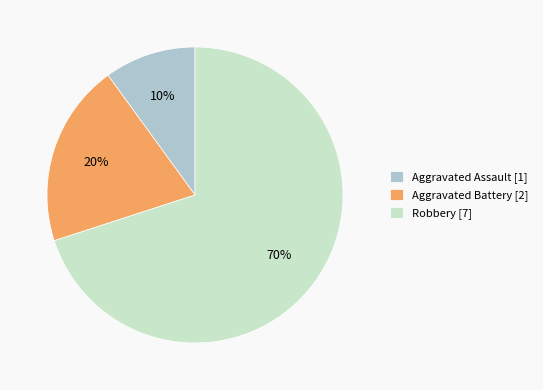

To the nearest percent, what percentage of the pie is Aggravated Assault [1]?

10%